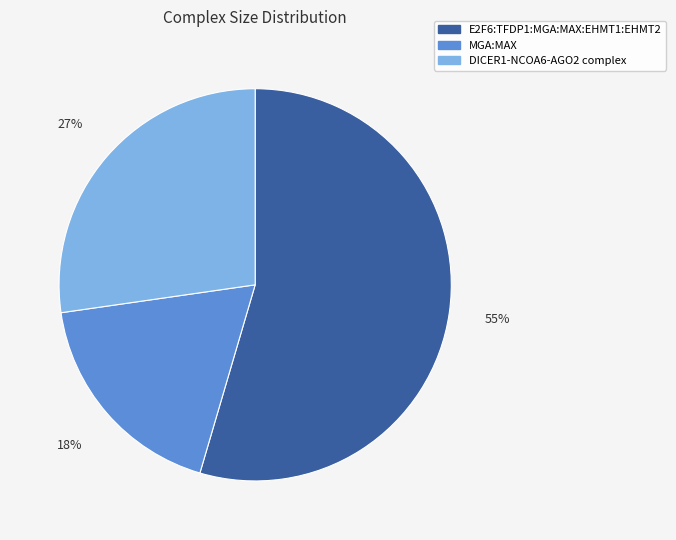

Rank the categories by value from highest to lowest.

E2F6:TFDP1:MGA:MAX:EHMT1:EHMT2, DICER1-NCOA6-AGO2 complex, MGA:MAX